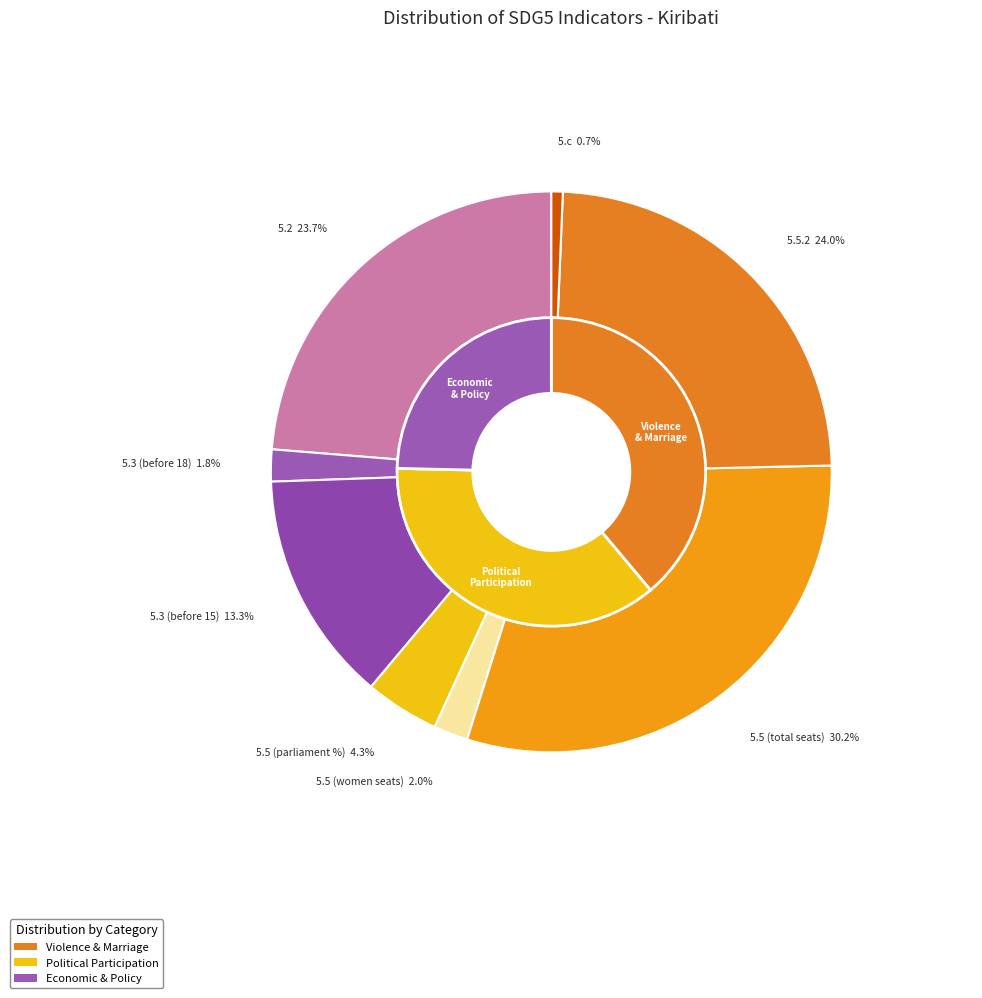

The 5.5 (total seats) slice represents 30% of the pie. True or false?

True